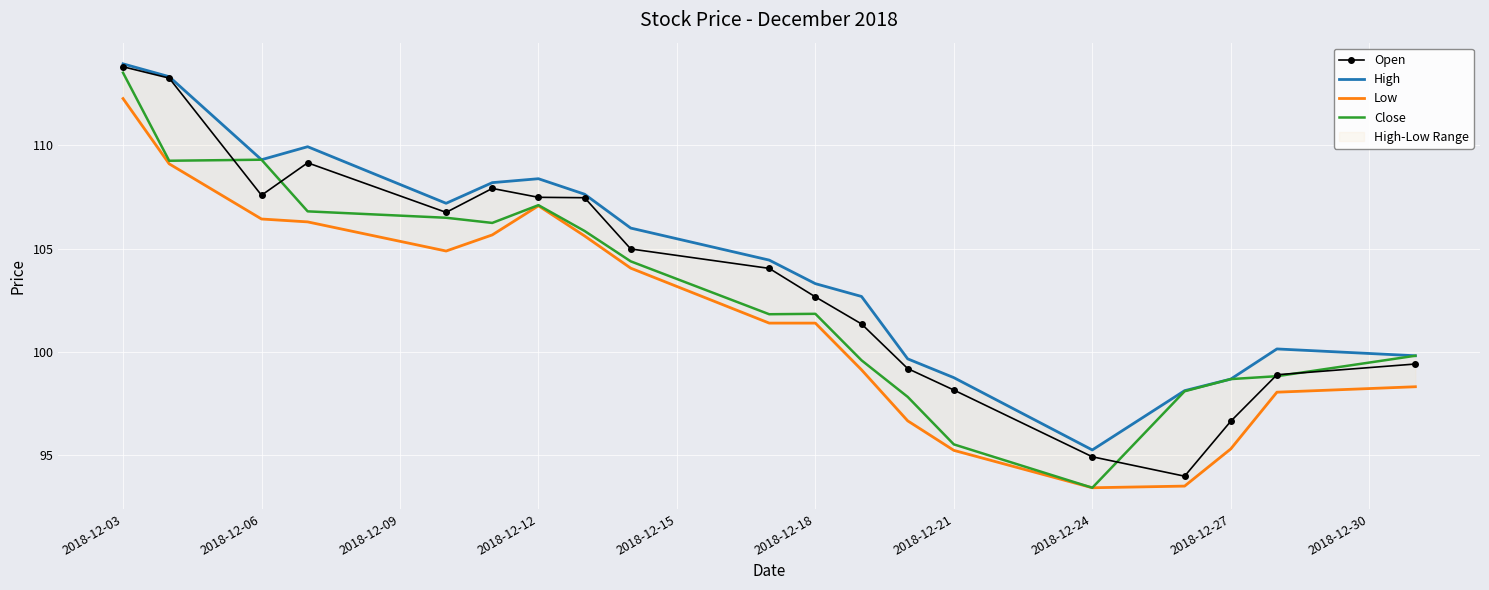

True or false: Low has more than 1 interior local peaks.

False